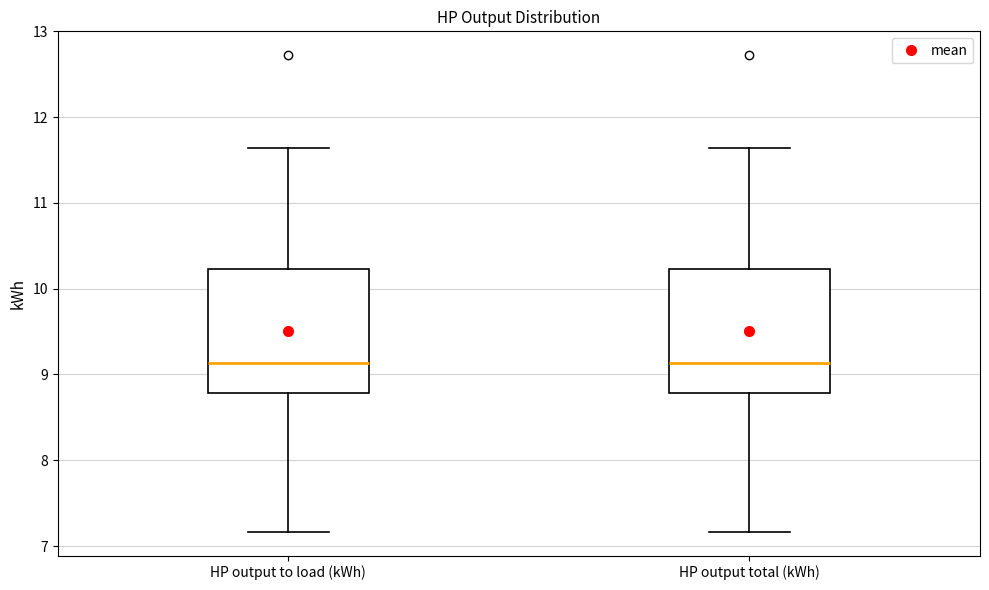

Where is the upper edge of the box for HP output to load (kWh) on the y-axis? The values are not printed on the chart, so give them approximately, as read against the axis.

10.2